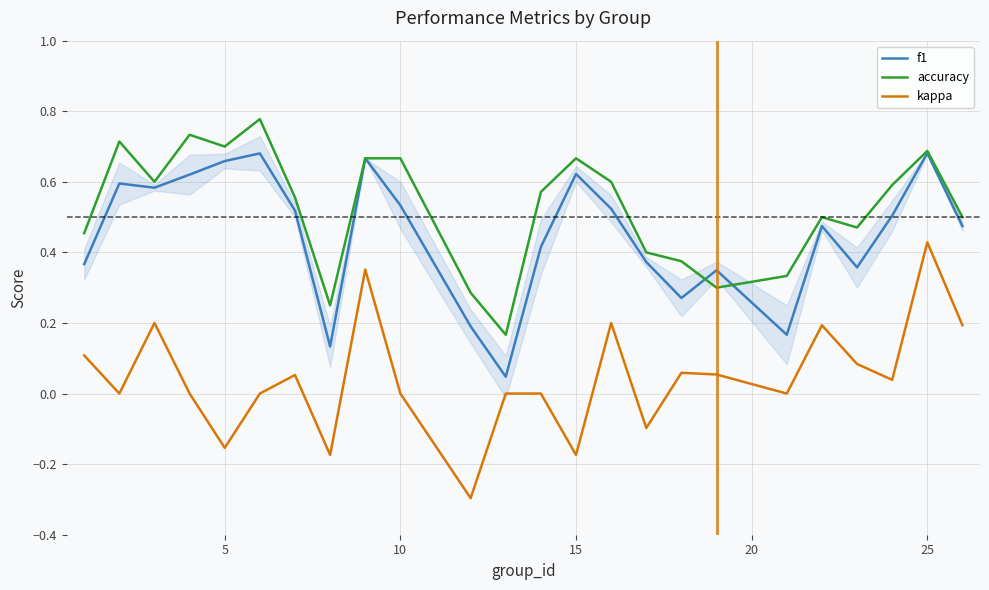

True or false: accuracy and kappa cross at least once.

False